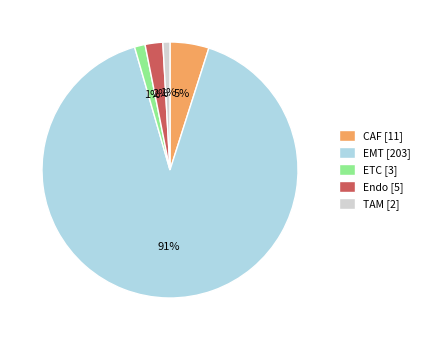

Does any single category account for the majority?

Yes